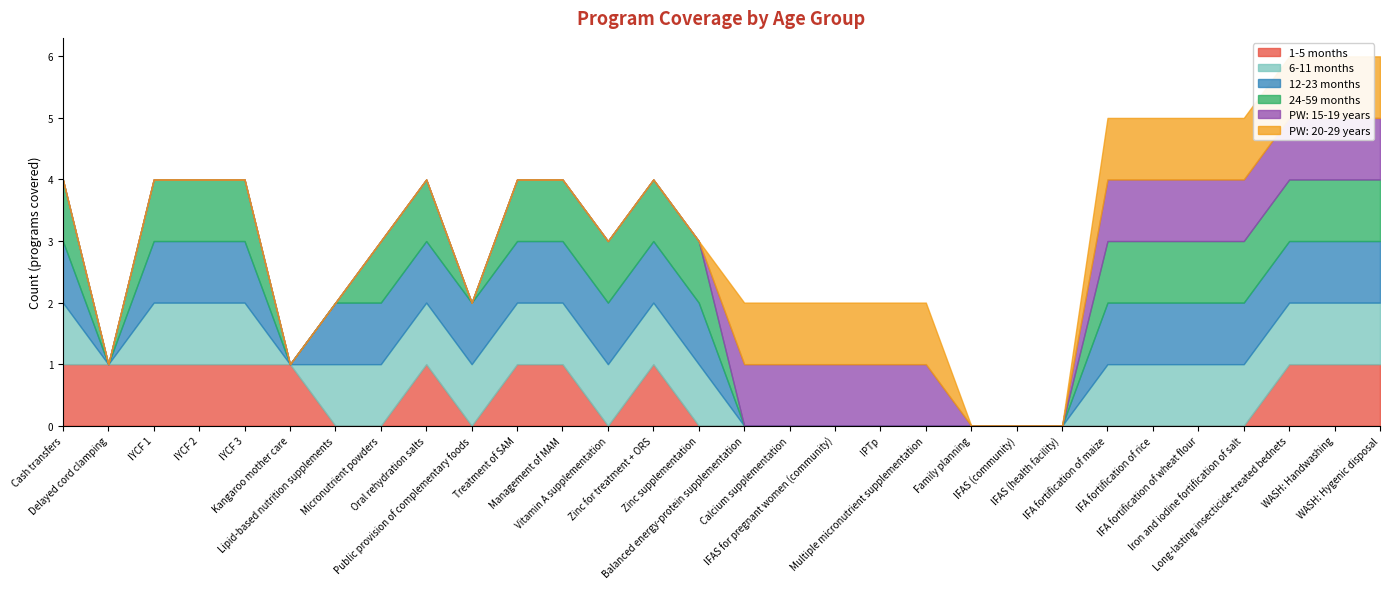

Between Treatment of SAM and Zinc supplementation, which series saw the biggest shift?

1-5 months